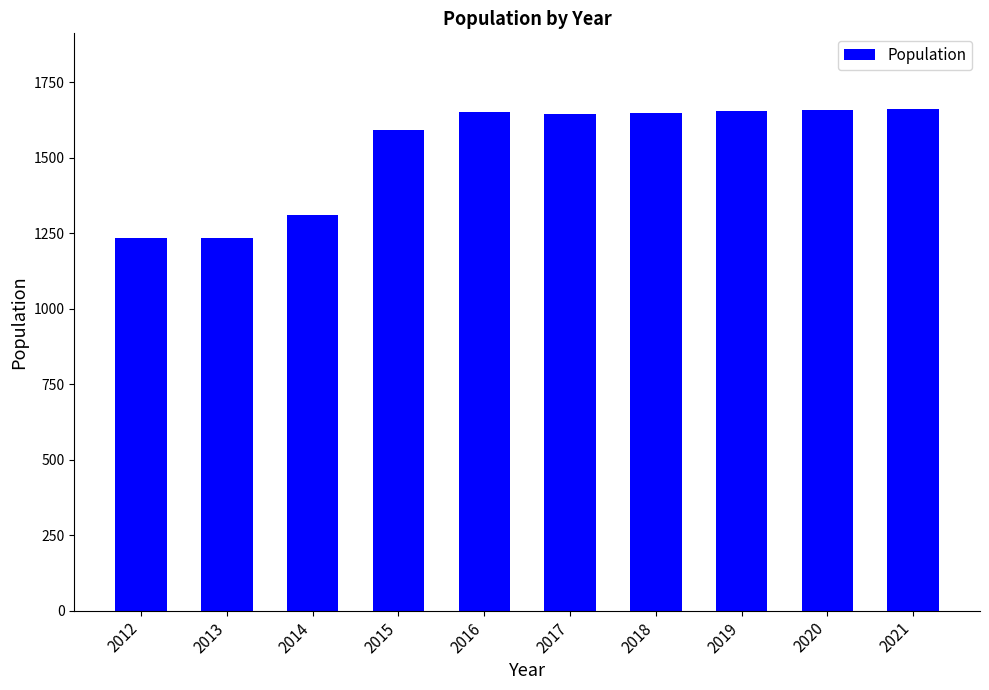

Does the chart contain stacked bars?

No